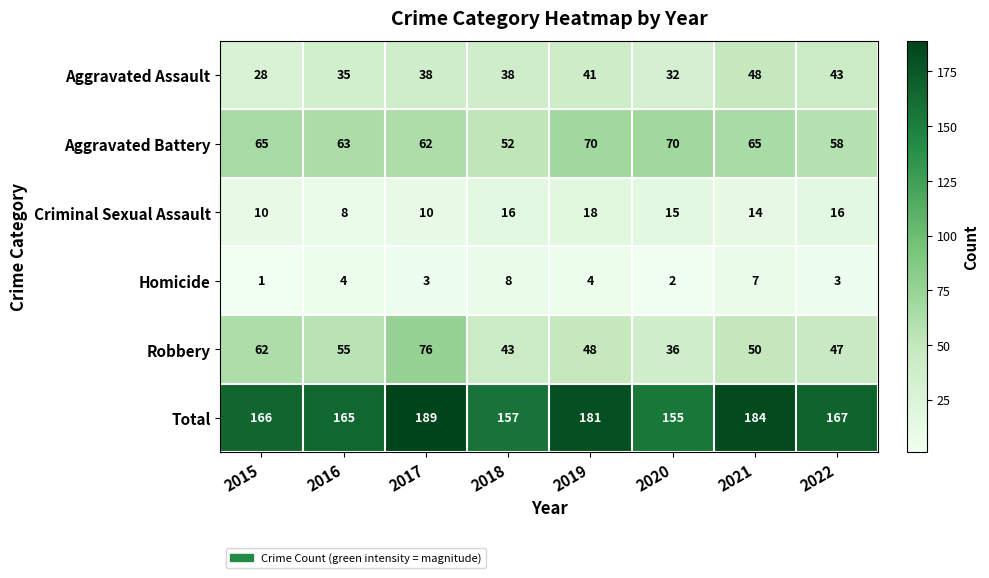

What is the highest value of the Criminal Sexual Assault series?

18